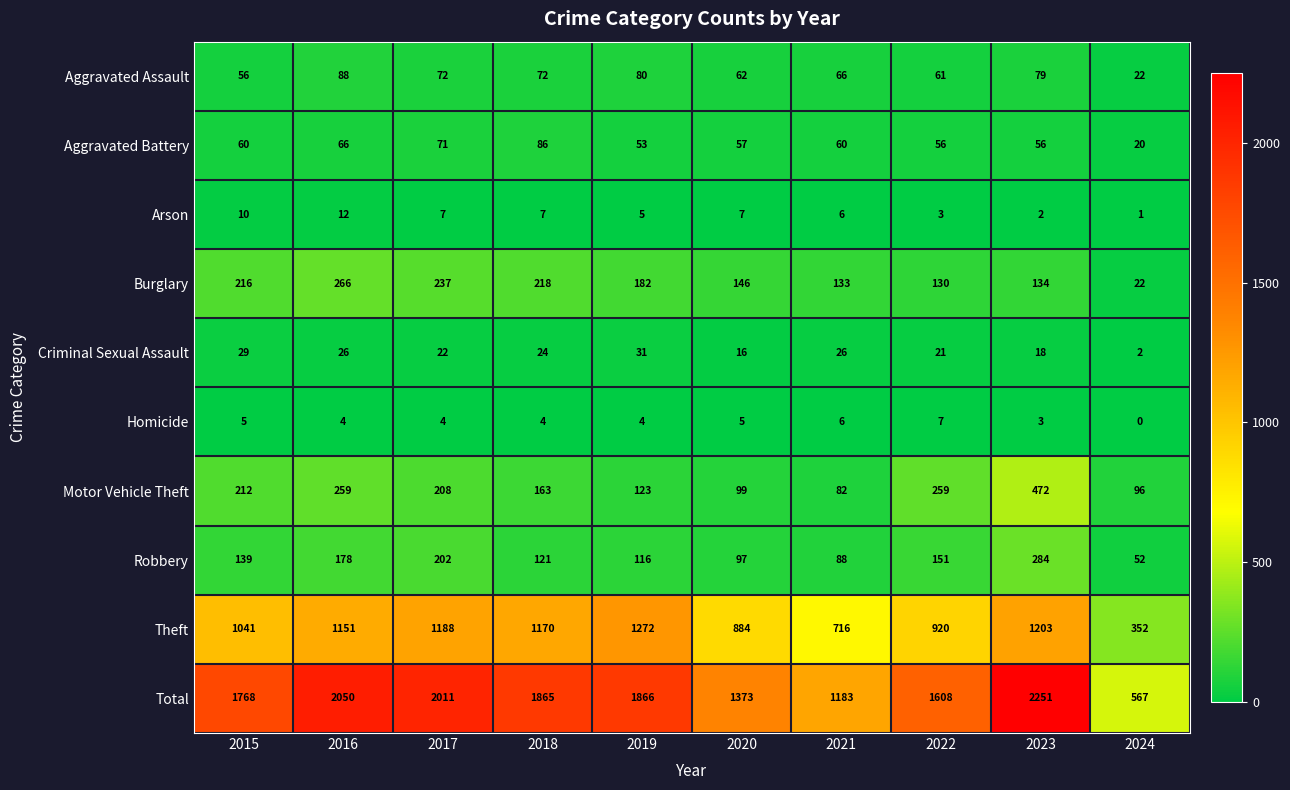

Count the number of data series in this chart.

10